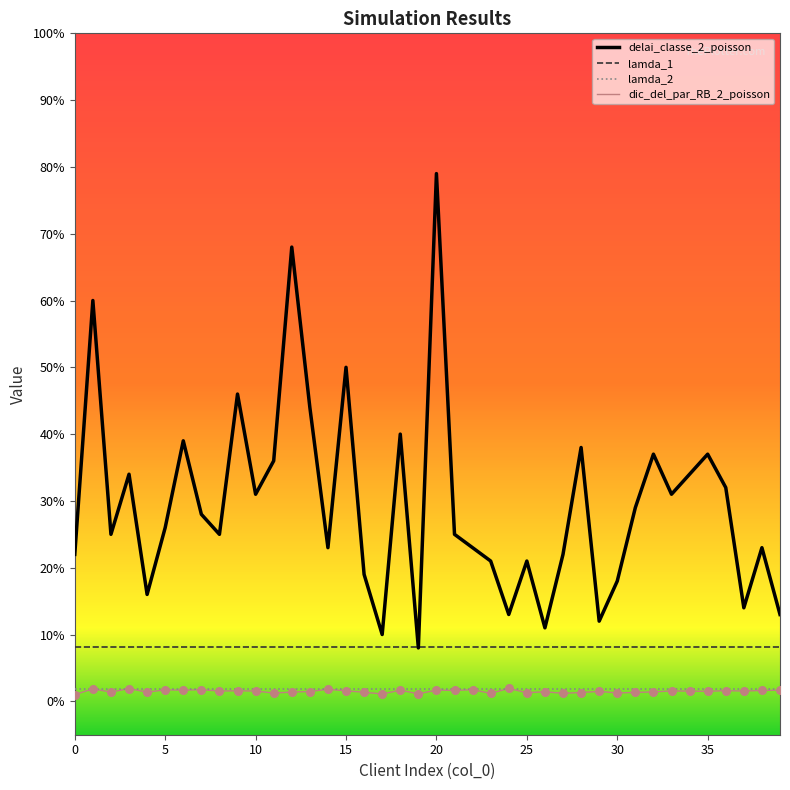

Which series has the largest total across all categories?

delai_classe_2_poisson